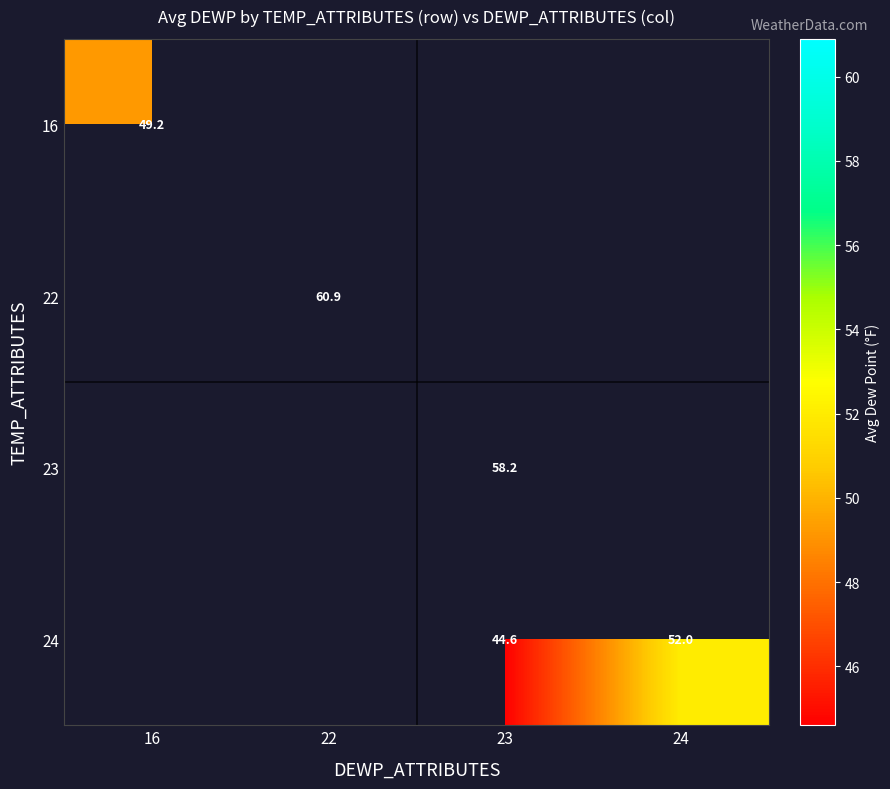

What is the greatest value displayed?

60.9